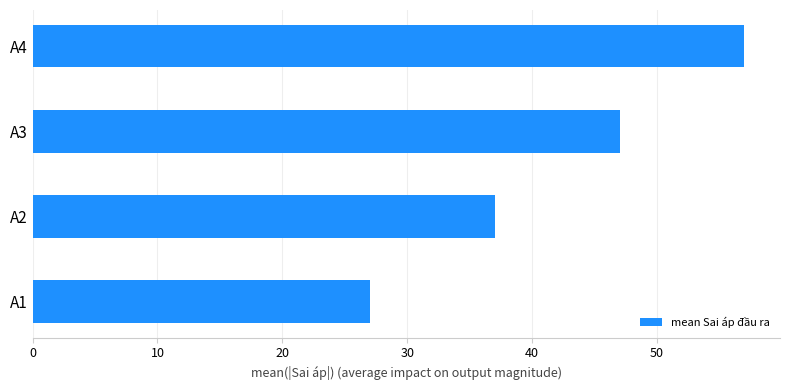

What is the difference between the values at A3 and A4?

10